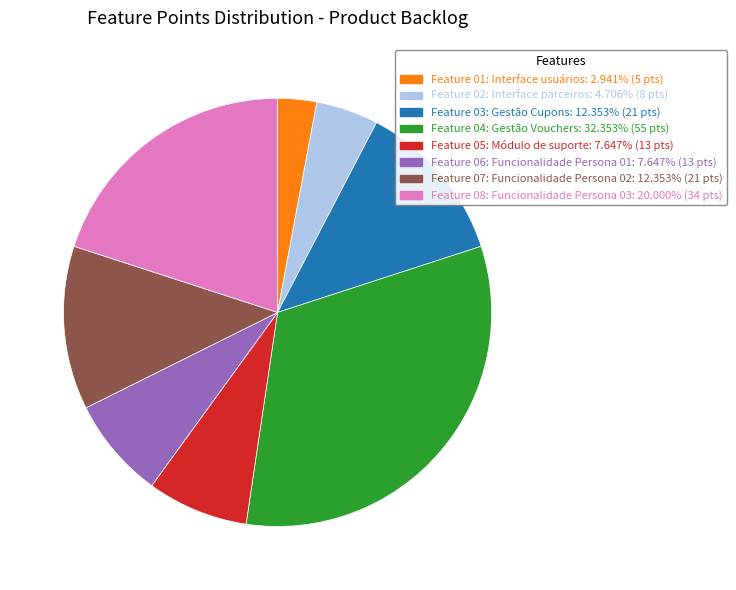

Between Feature 06: Funcionalidade Persona 01 and Feature 04: Gestão Vouchers, which is larger?

Feature 04: Gestão Vouchers